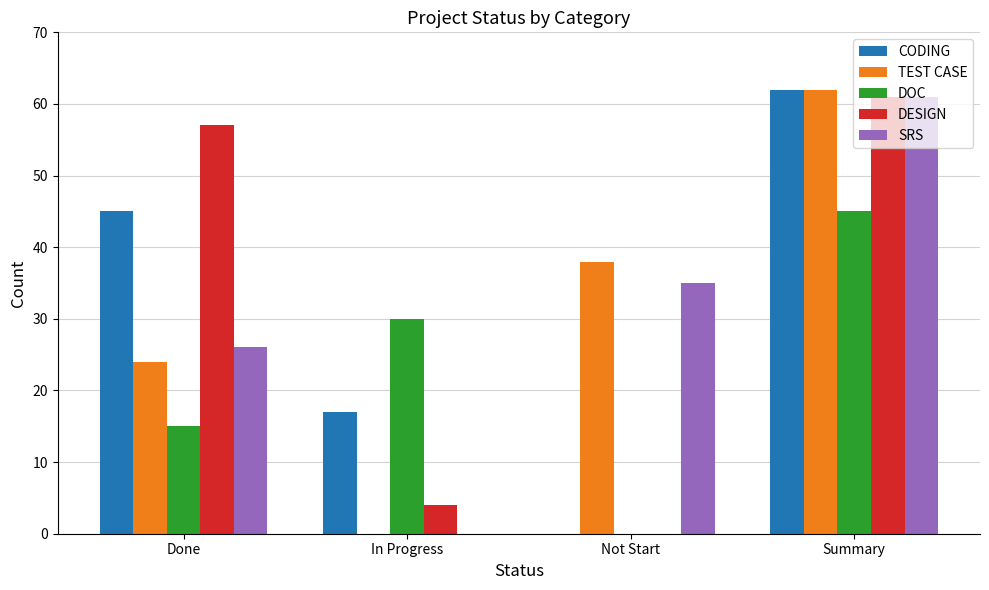

What is the maximum value for DOC?

45